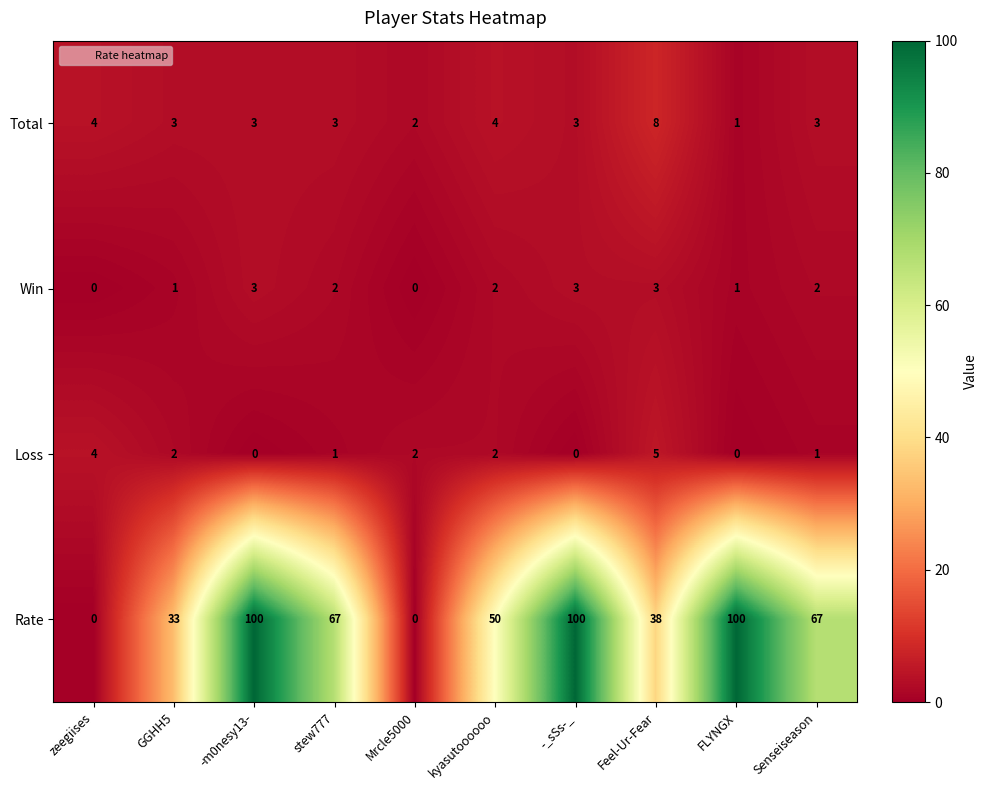

Which series changed the most between Mrcle5000 and Senseiseason?

Rate